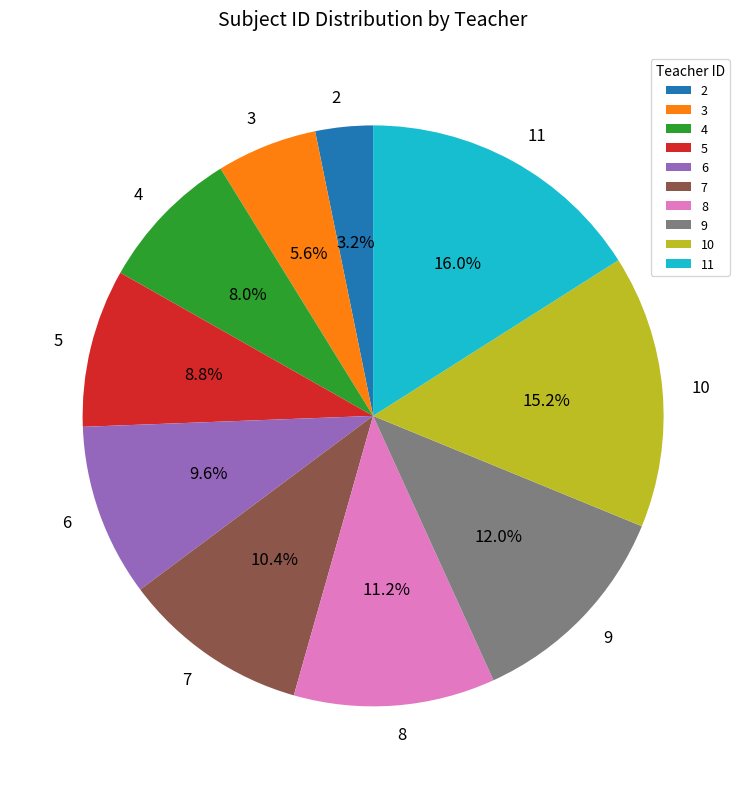

Does 5 account for over 50% of the chart?

No